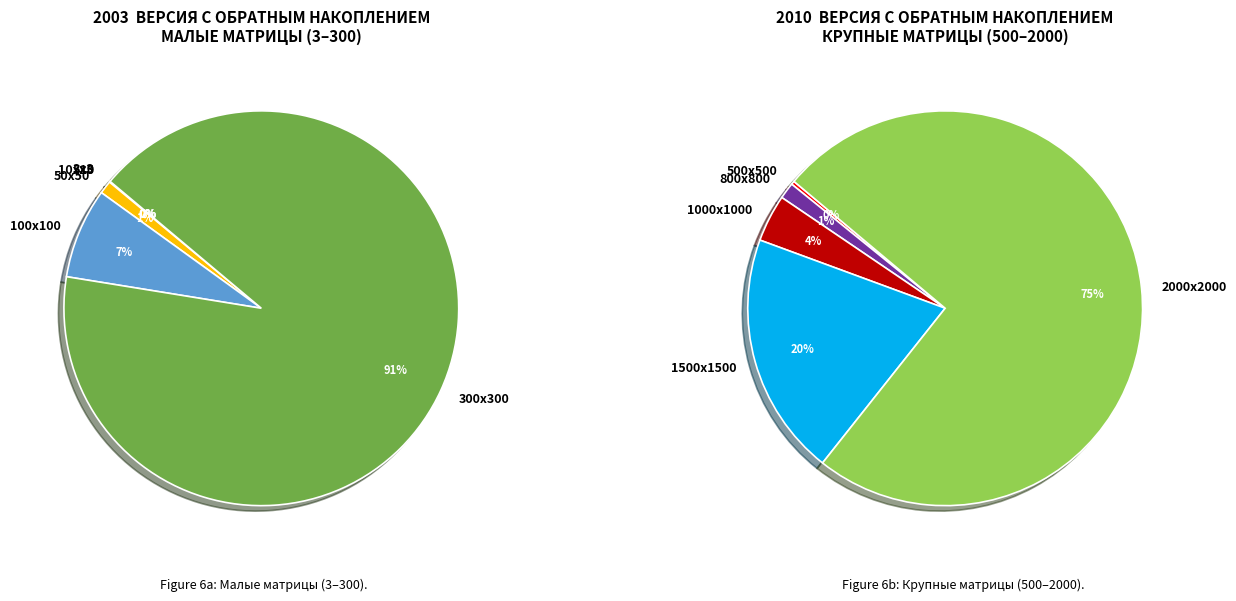

Count the number of slices in the pie.

11